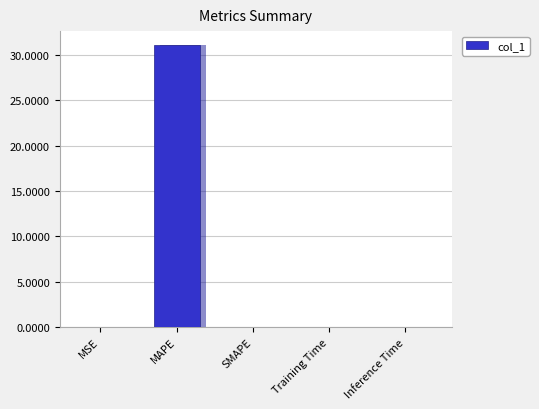

Reading left to right, extract all data points from this chart.

MSE=0.0	MAPE=31.1	SMAPE=0.0	Training Time=0.0	Inference Time=0.0